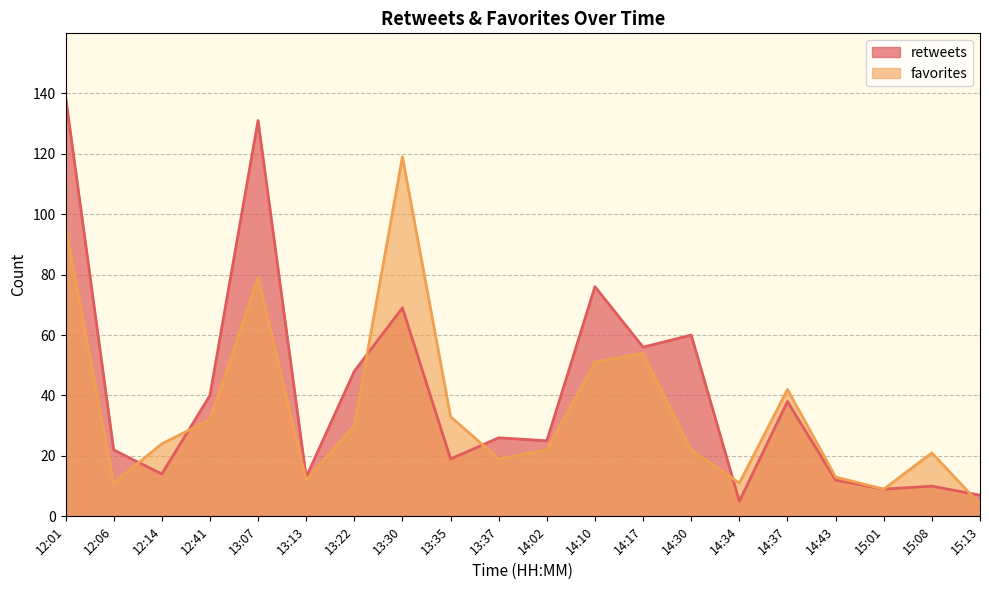

At how many categories does at least one series exceed 65?

4